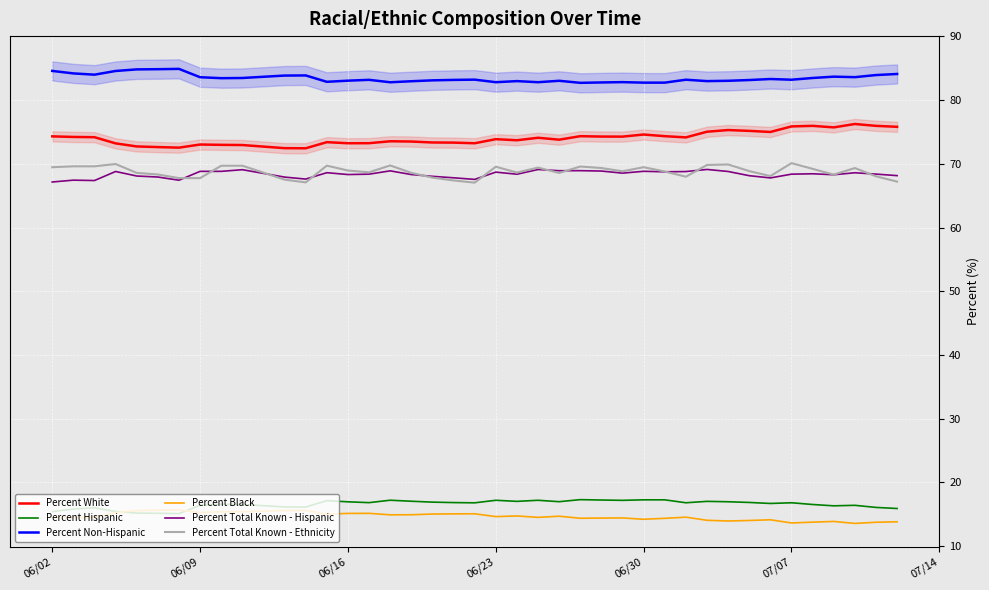

What is the lowest value of the Percent Black series?

13.6